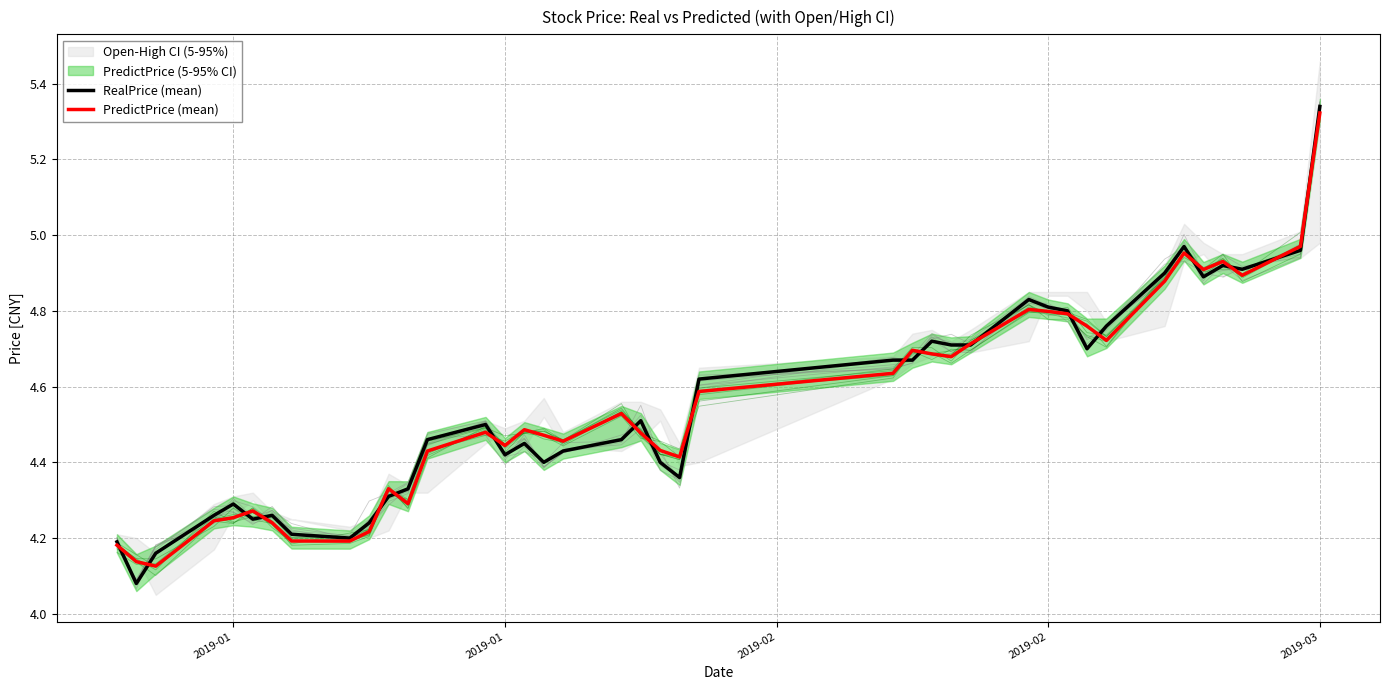

Which series has the largest total across all categories?

RealPrice (mean)